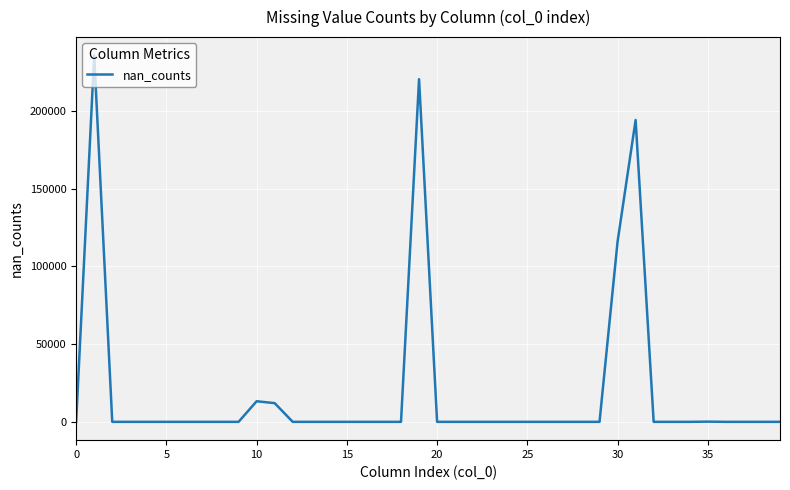

What is the difference between the maximum and minimum values?

235629